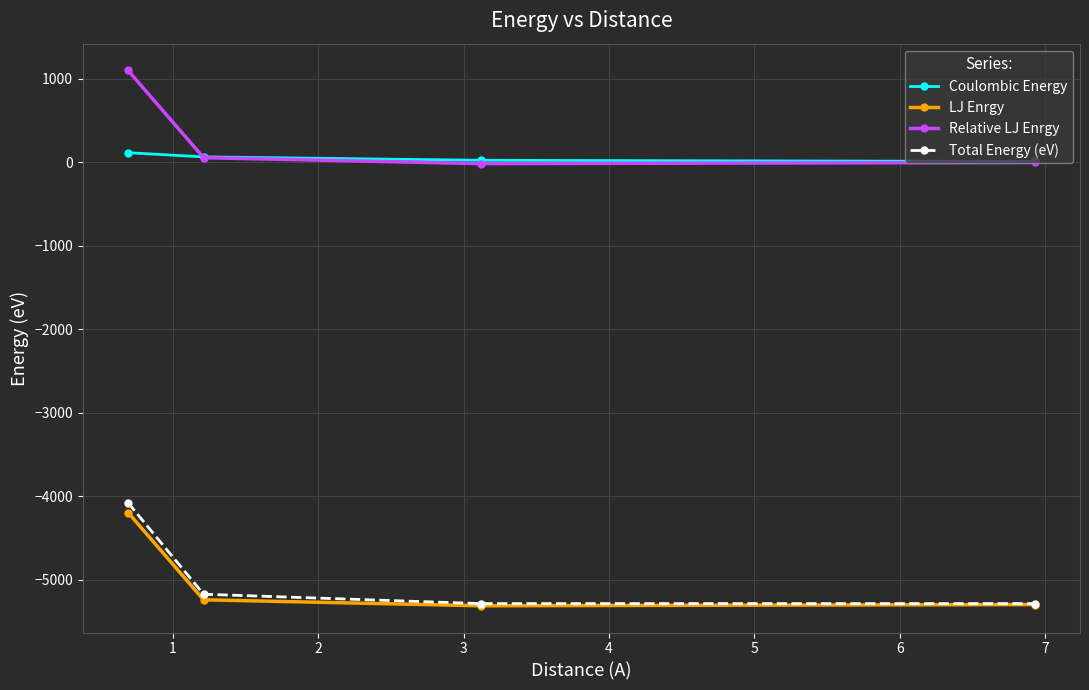

True or false: Coulombic Energy and Total Energy (eV) cross at least once.

False